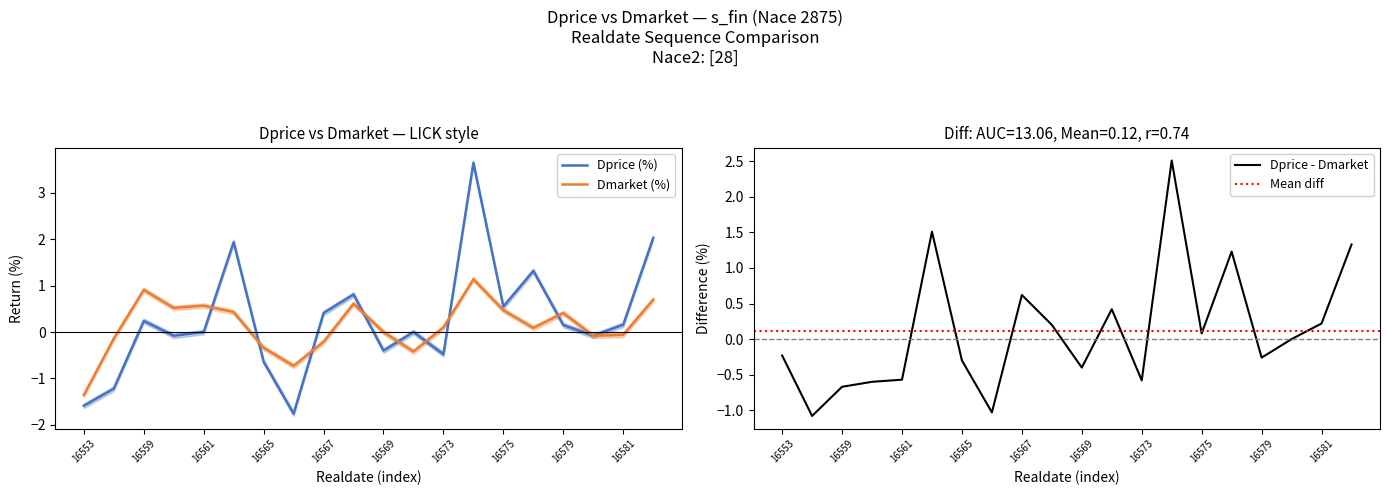

How many lines are shown in the chart?

2